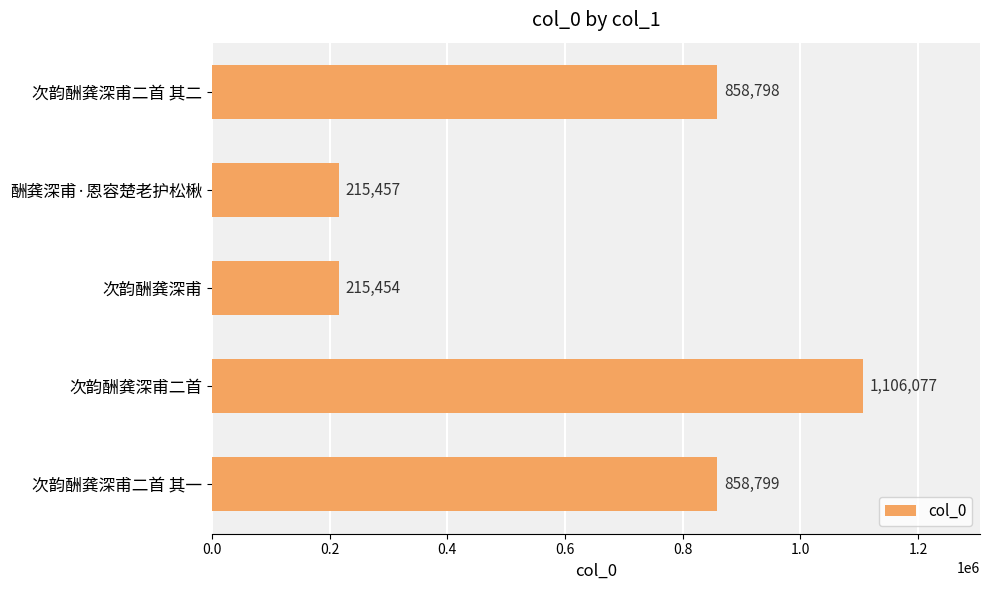

Read the value at 次韵酬龚深甫二首 其二.

858798